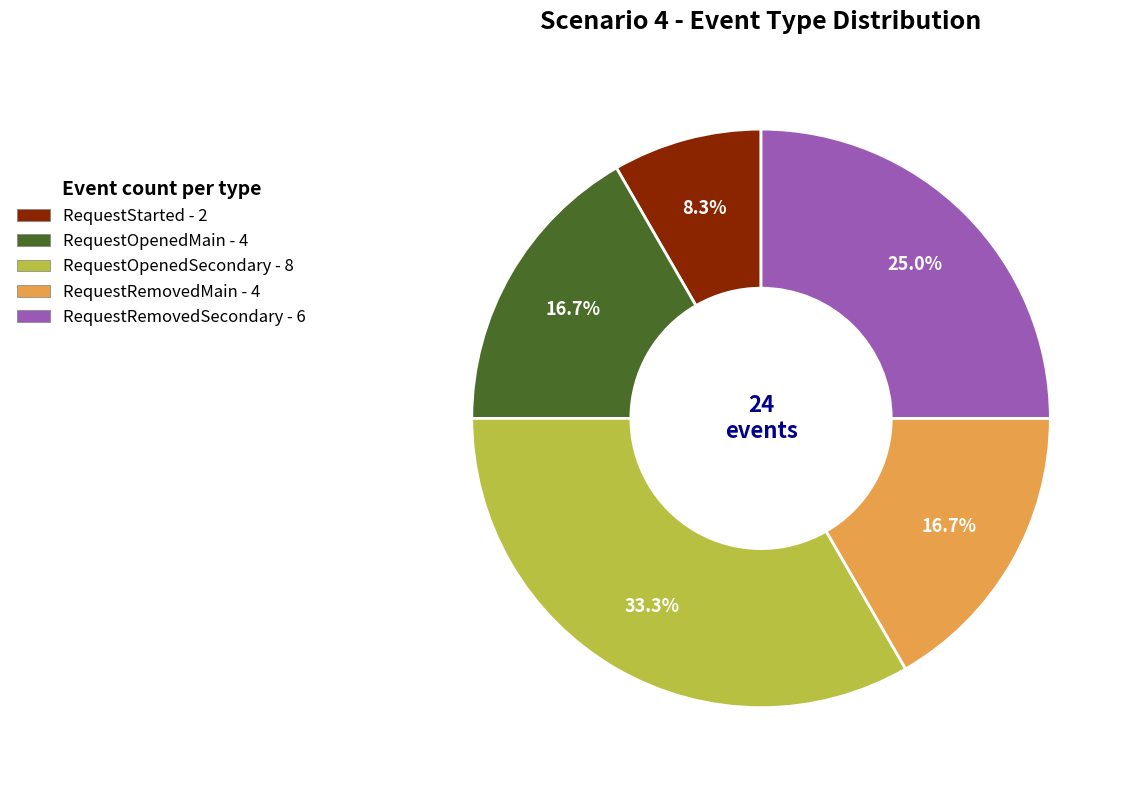

To the nearest percent, what is the average slice percentage?

20%